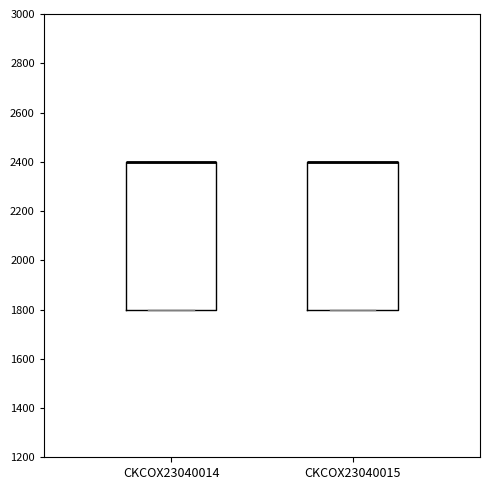

Reading left to right, read every box against the y-axis: the position of its median line, the range the box covers, and the ends of its whiskers. The values are not printed on the chart, so give them approximately, as read against the axis.

CKCOX23040014: median 2400 (drawn on the box's upper edge), box 1800 to 2400, whiskers 1800 to 2400
CKCOX23040015: median 2400 (drawn on the box's upper edge), box 1800 to 2400, whiskers 1800 to 2400